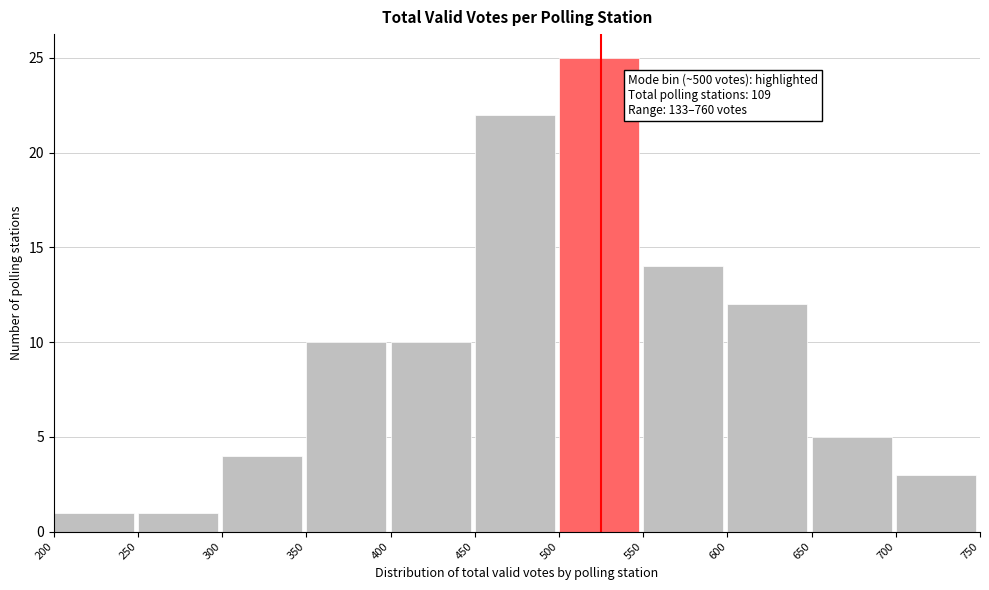

Over which range of the x-axis is the bar tallest?

500 to 550